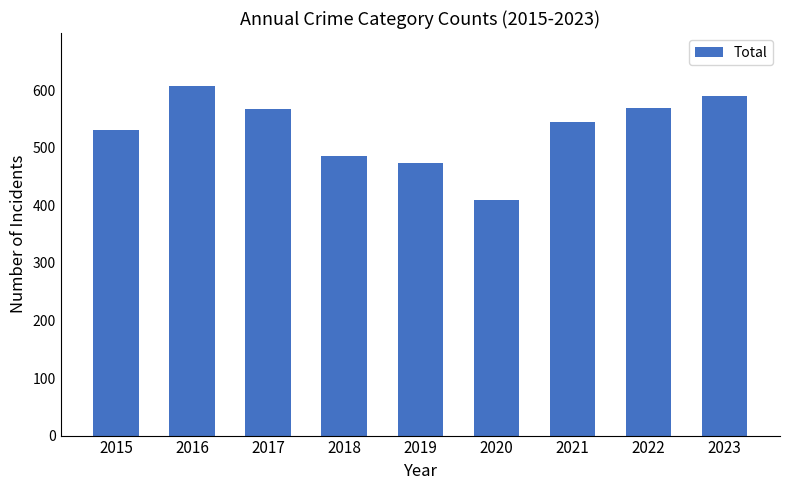

What is the change in value from 2018 to 2020?

-75